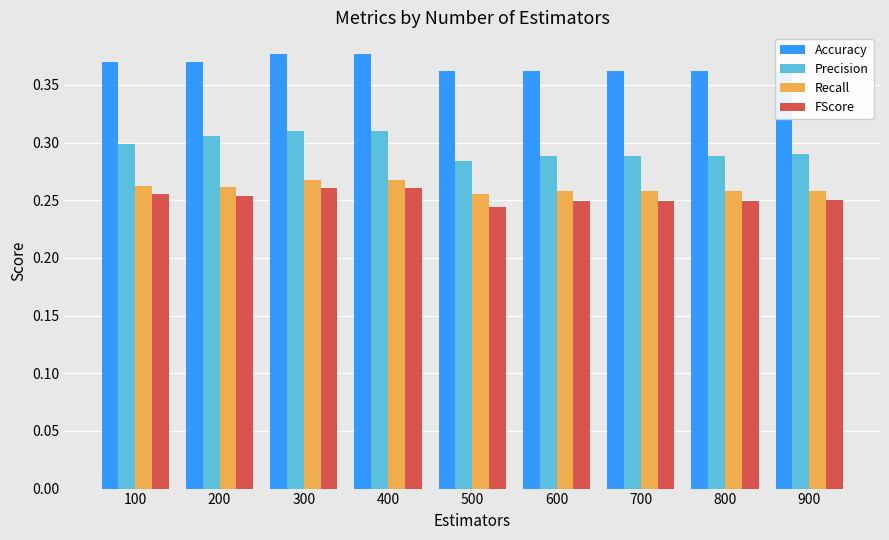

What is the value of the Accuracy bar at the 6th from the left?

0.4